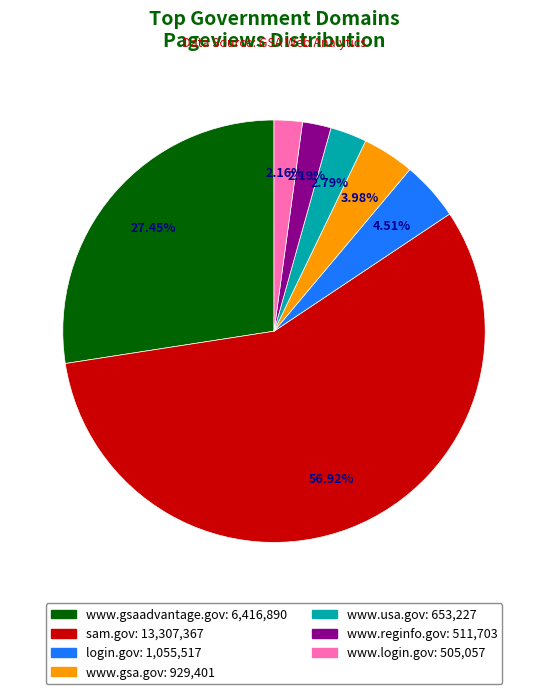

The www.gsa.gov slice represents 4% of the pie. True or false?

True